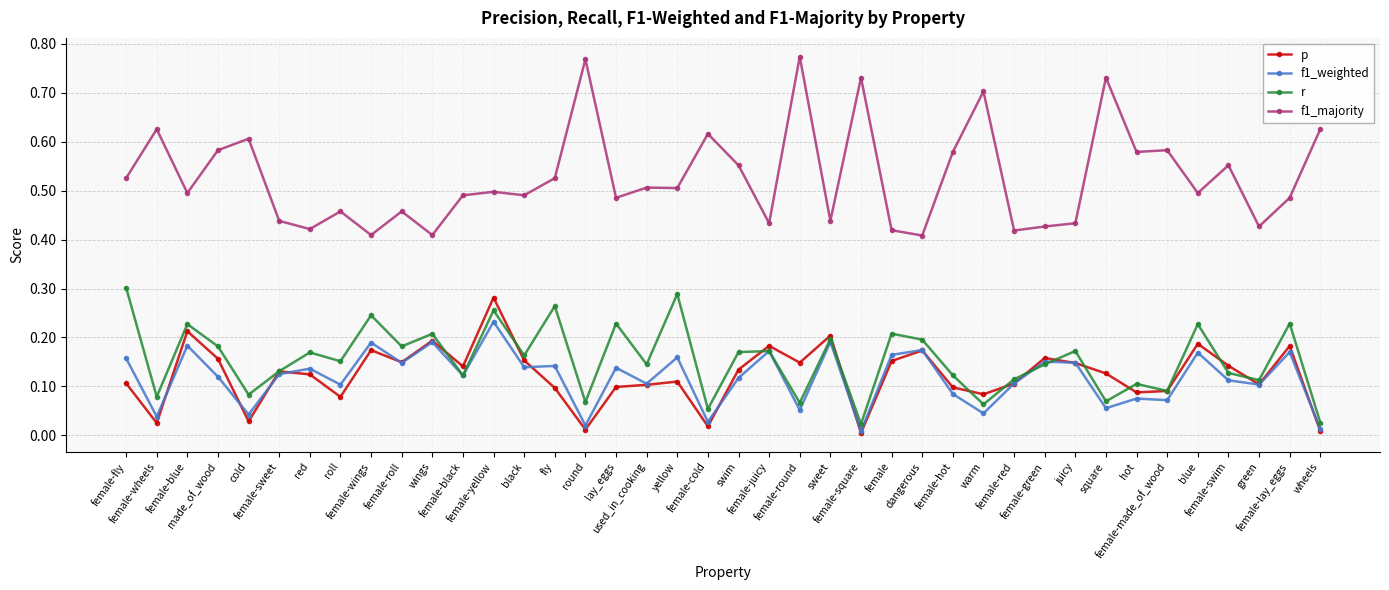

True or false: r and f1_majority intersect in this chart.

False